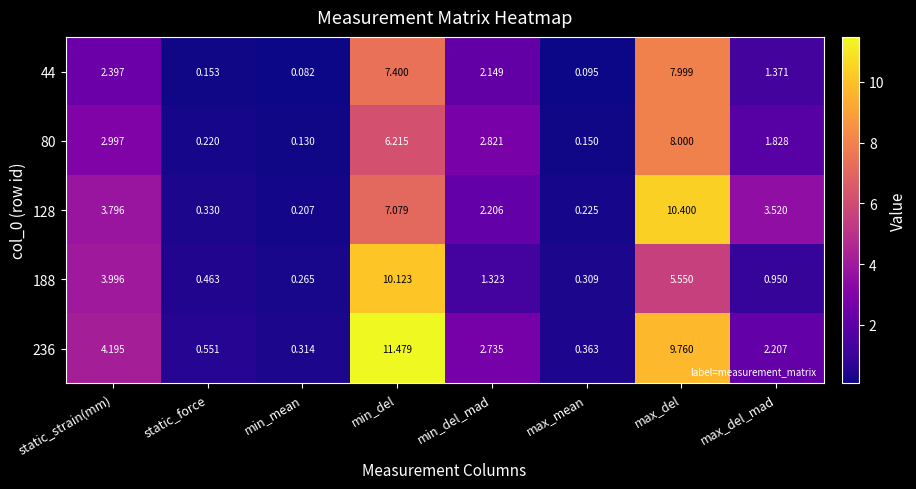

At static_strain(mm), list the series in order from smallest to largest.

44, 80, 128, 188, 236